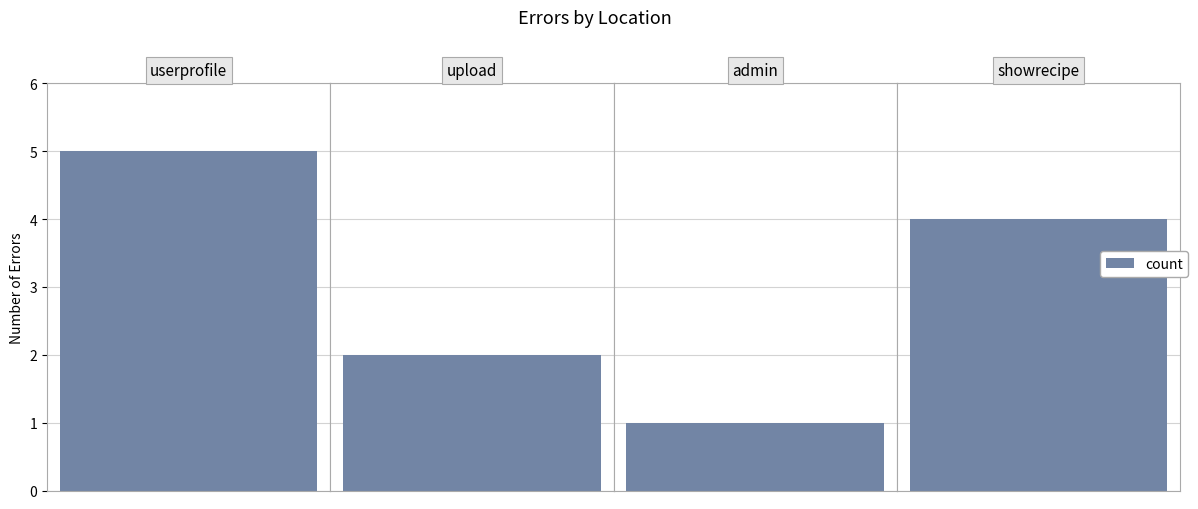

Does the chart contain stacked bars?

No